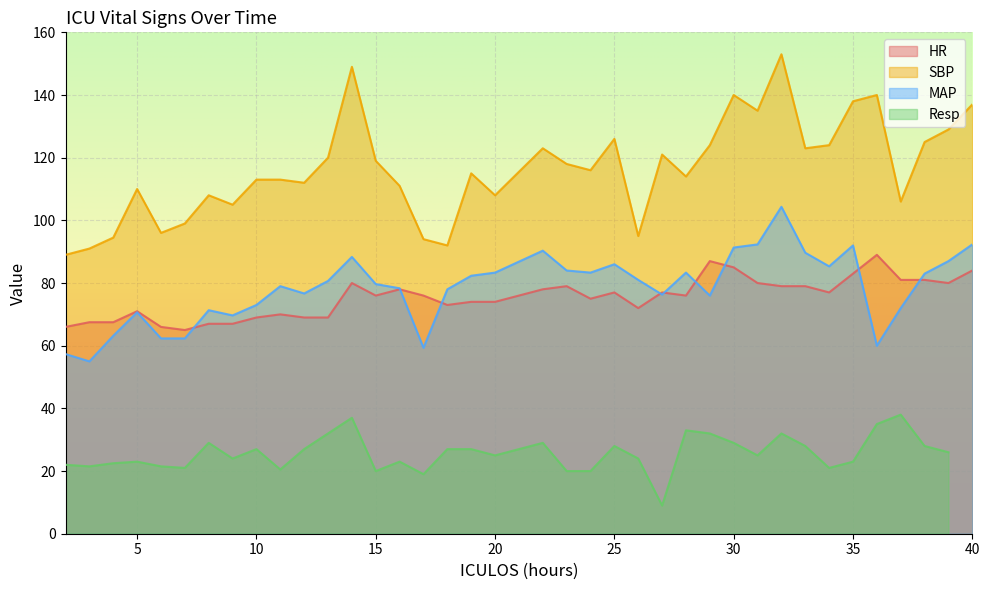

At which category does SBP reach its first local valley?

6